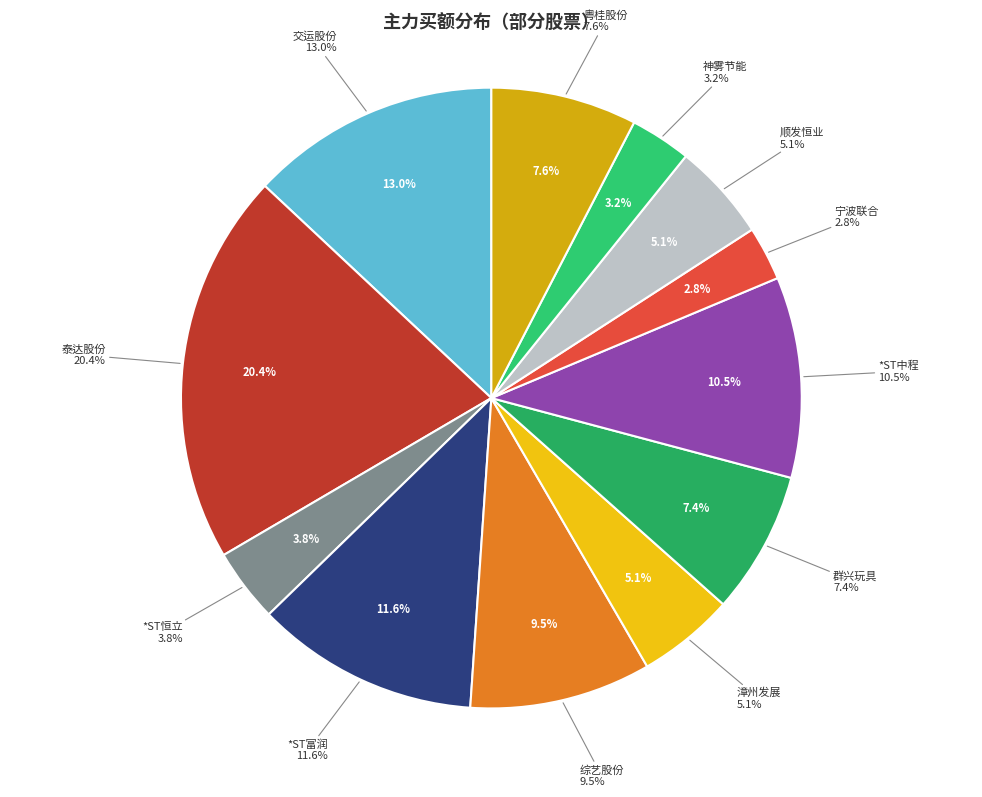

How many slices are in this pie chart?

12